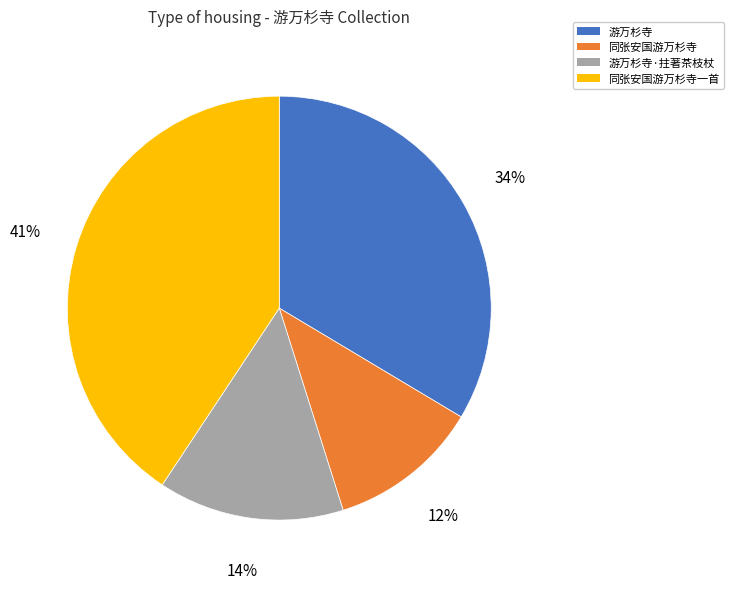

What percentage is the 游万杉寺·拄著茶枝杖 slice, to the nearest percent?

14%